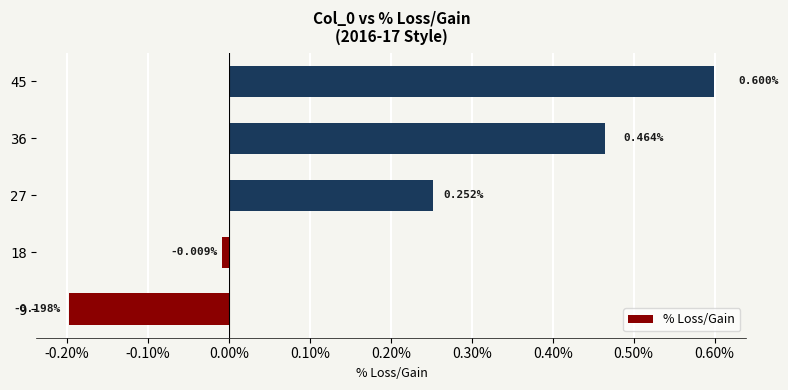

Count the number of categories in the chart.

5